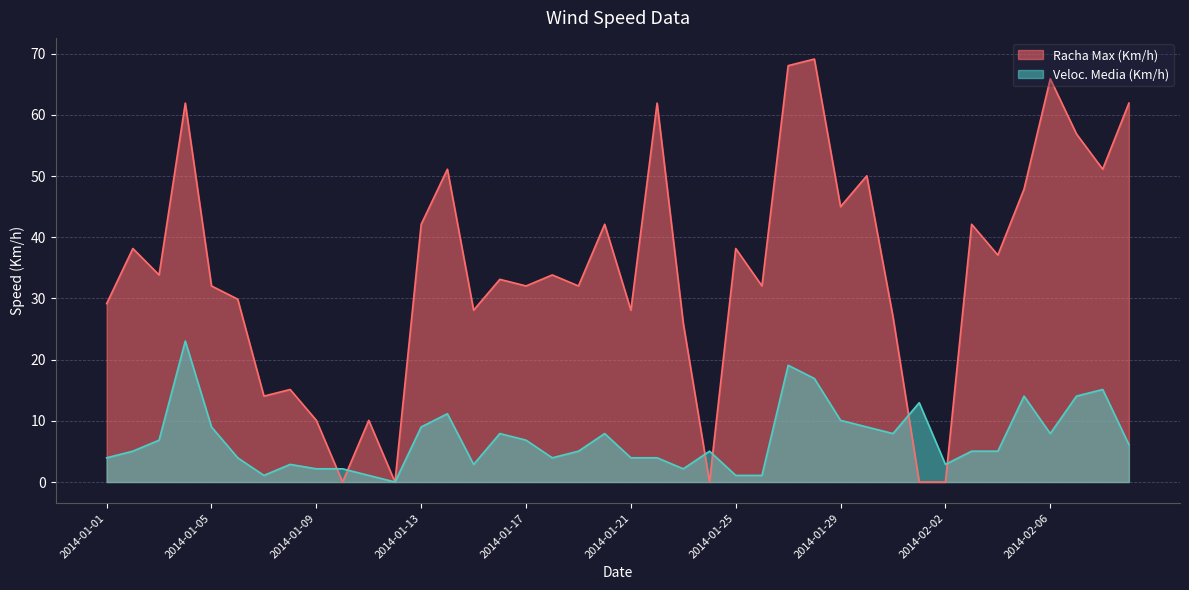

At which category does Veloc. Media (Km/h) reach its first local valley?

2014-01-07